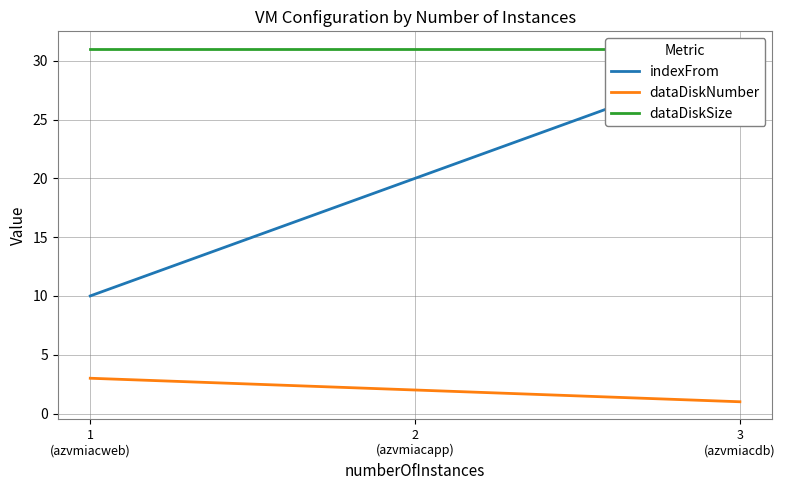

What are all the series names shown in the legend?

indexFrom, dataDiskNumber, dataDiskSize